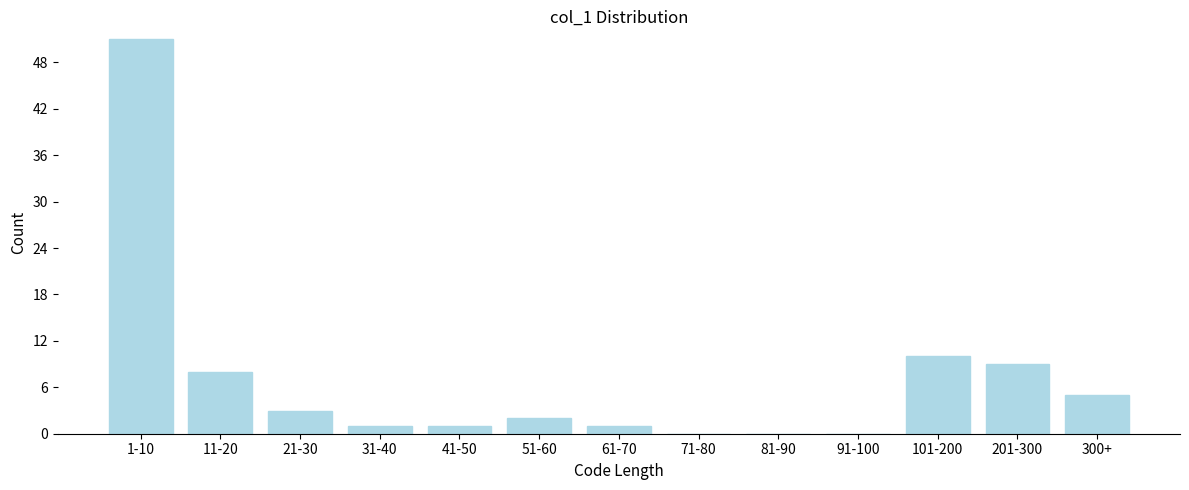

Reading left to right, extract all data points from this chart.

1-10=51	11-20=8	21-30=3	31-40=1	41-50=1	51-60=2	61-70=1	71-80=0	81-90=0	91-100=0	101-200=10	201-300=9	300+=5